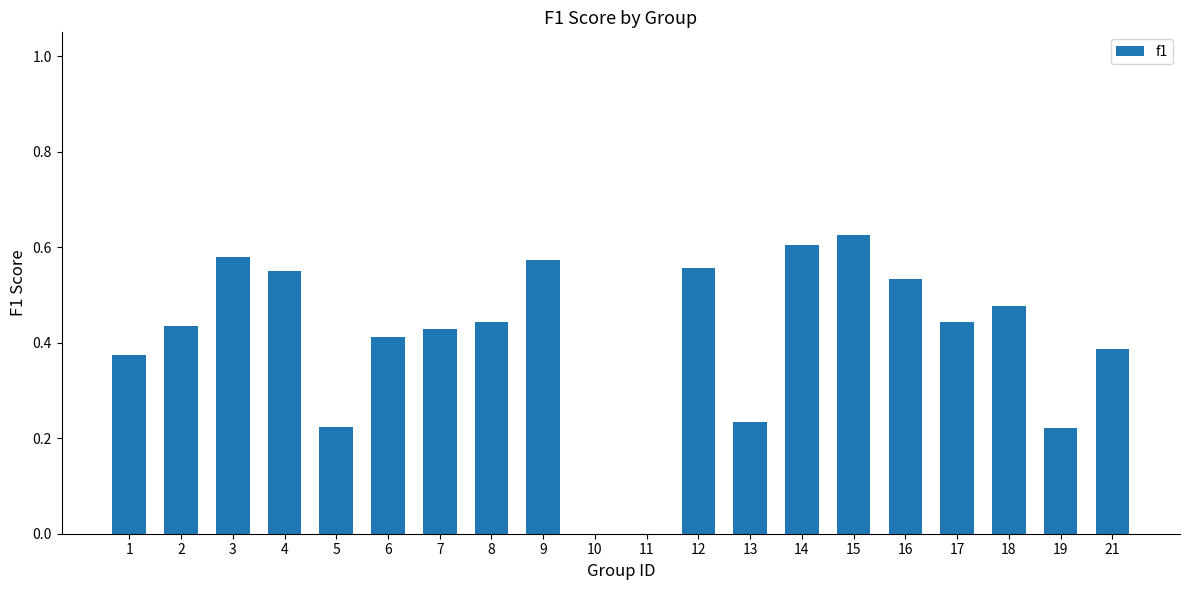

Is it true that the value at 9 is 0.6?

True